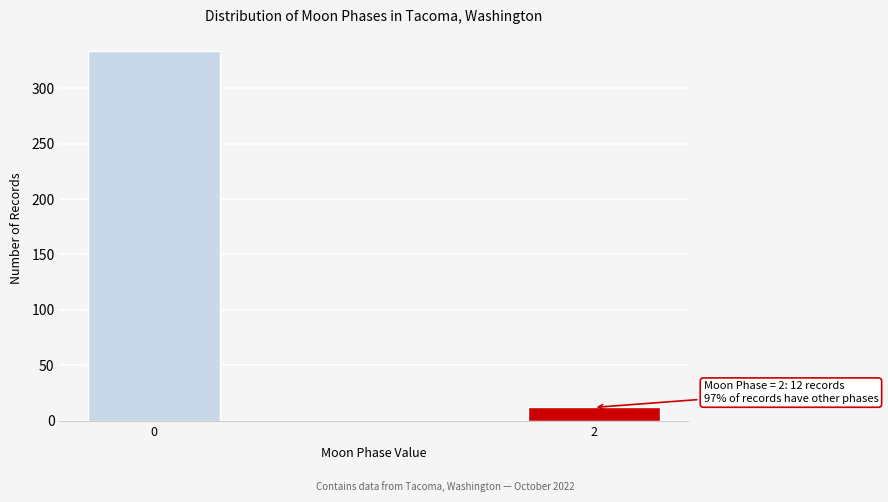

Reading right to left, what are all the values shown in this chart?

2=12	0=333